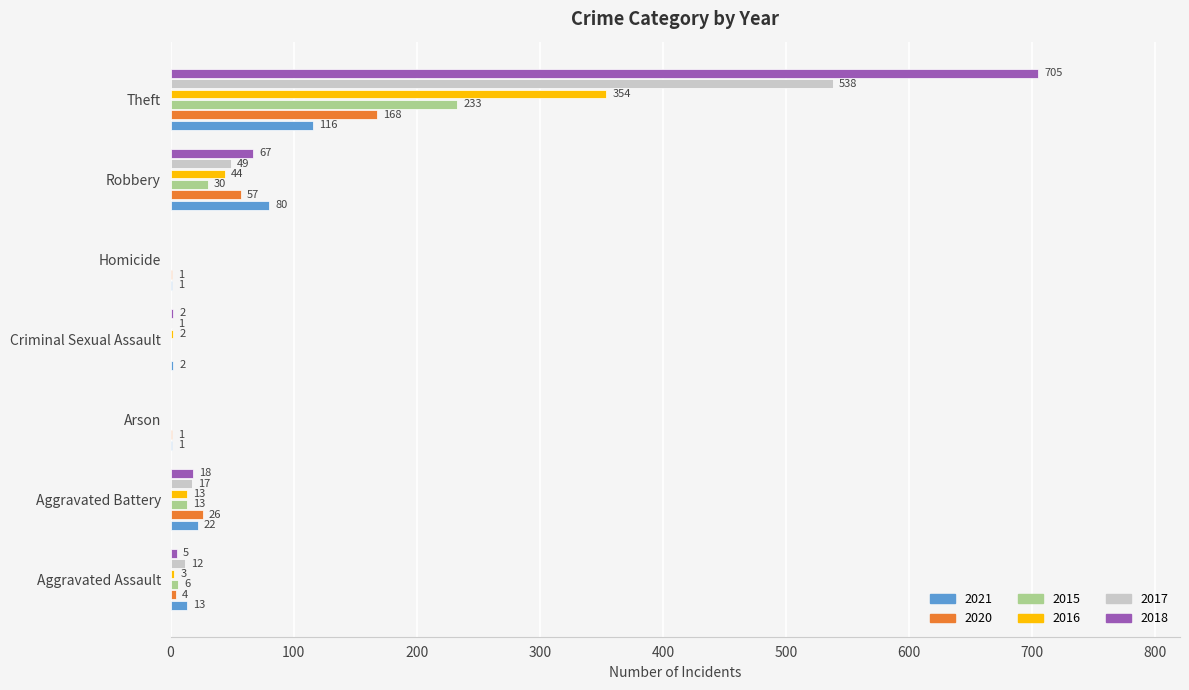

Between Arson and Theft, which series saw the biggest shift?

2018